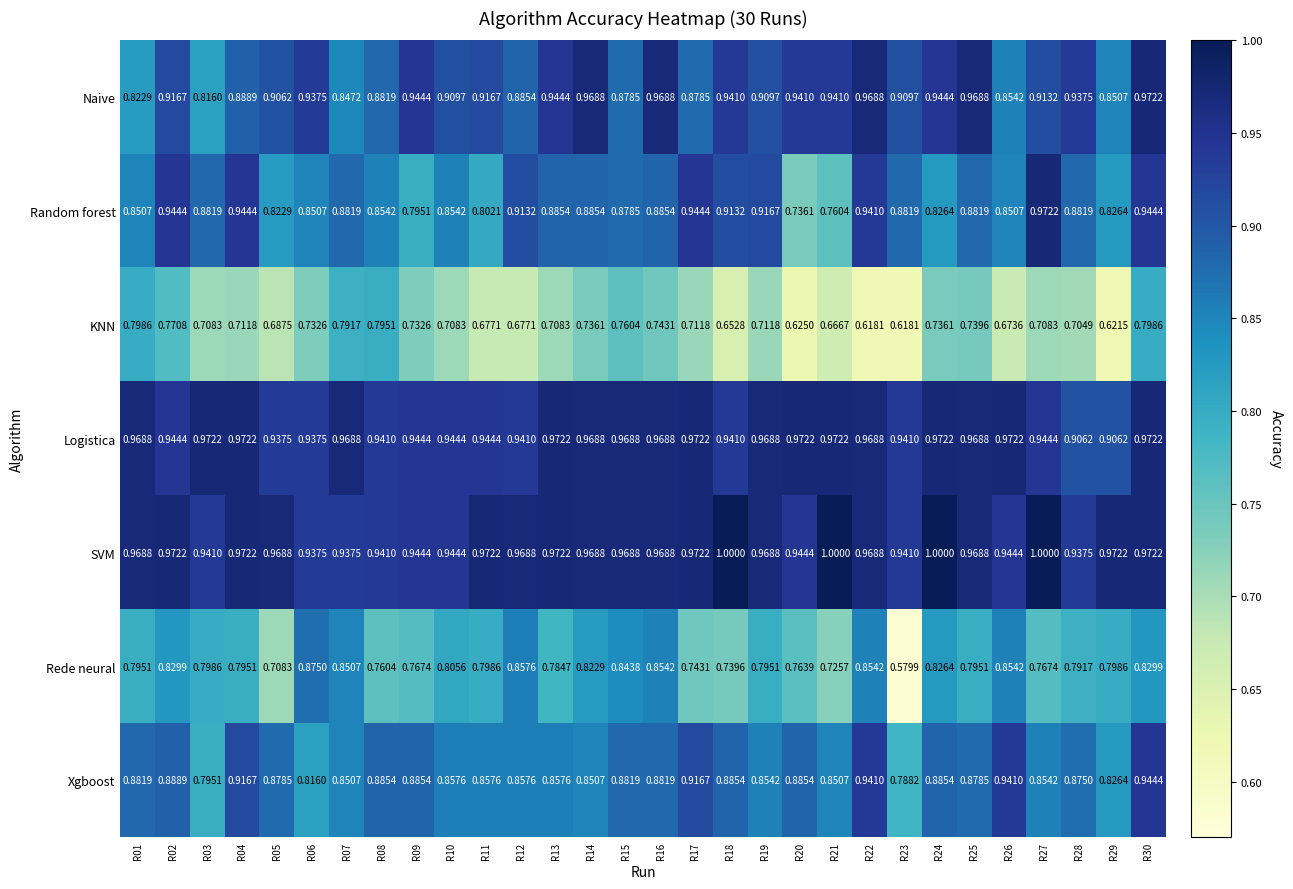

Is the value of Naive at R02 greater than the value of SVM at R16?

No